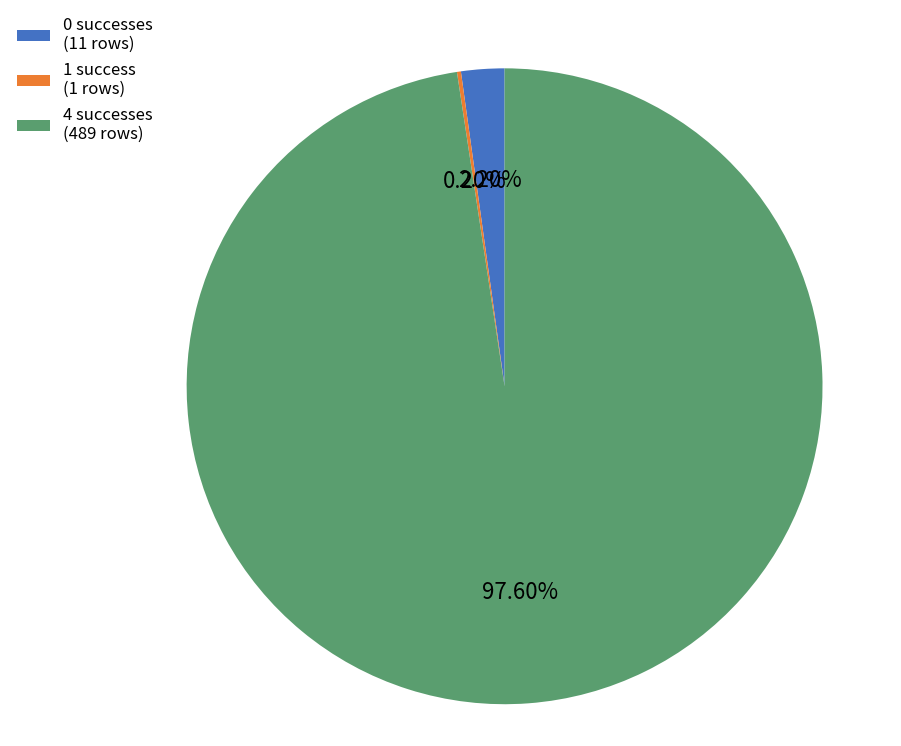

Do 4 successes (489 rows) and 0 successes (11 rows) together represent more than half of the pie?

Yes